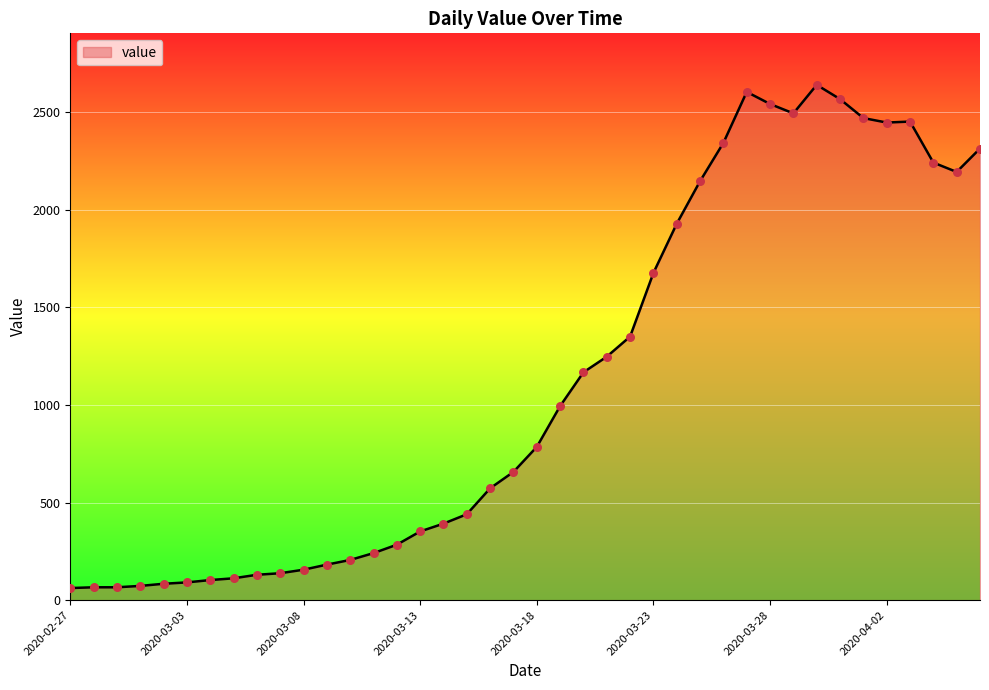

What is the greatest value displayed?

2639